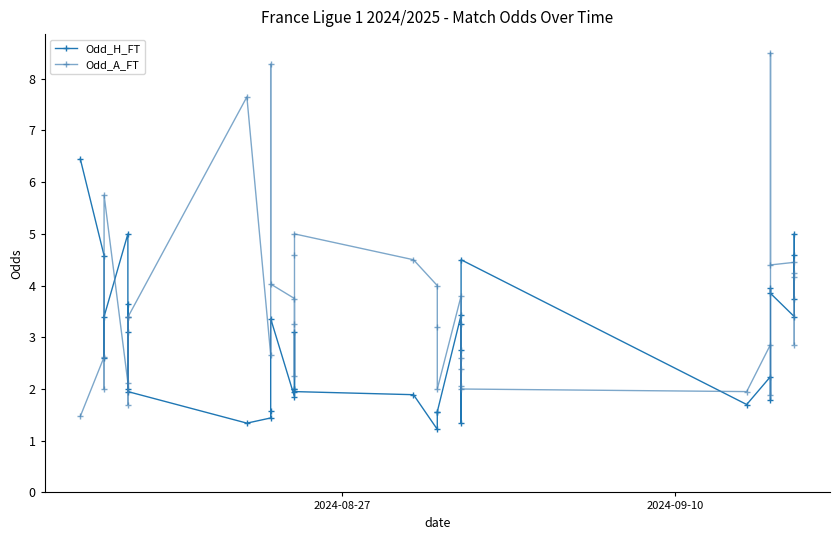

The Odd_H_FT series shows 1.8 at 2. True or false?

False